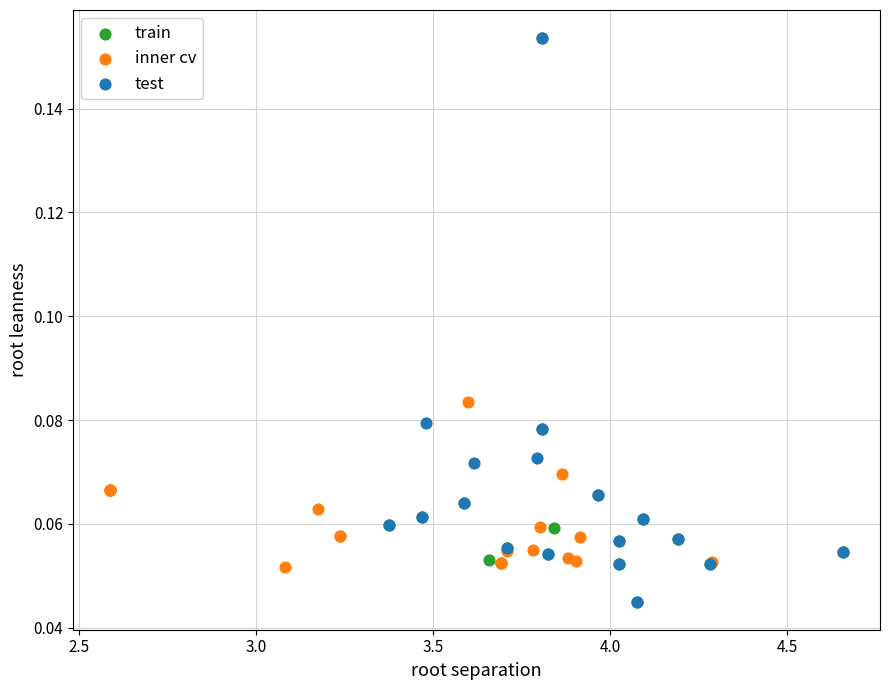

What are all the series names shown in the legend?

train, inner cv, test